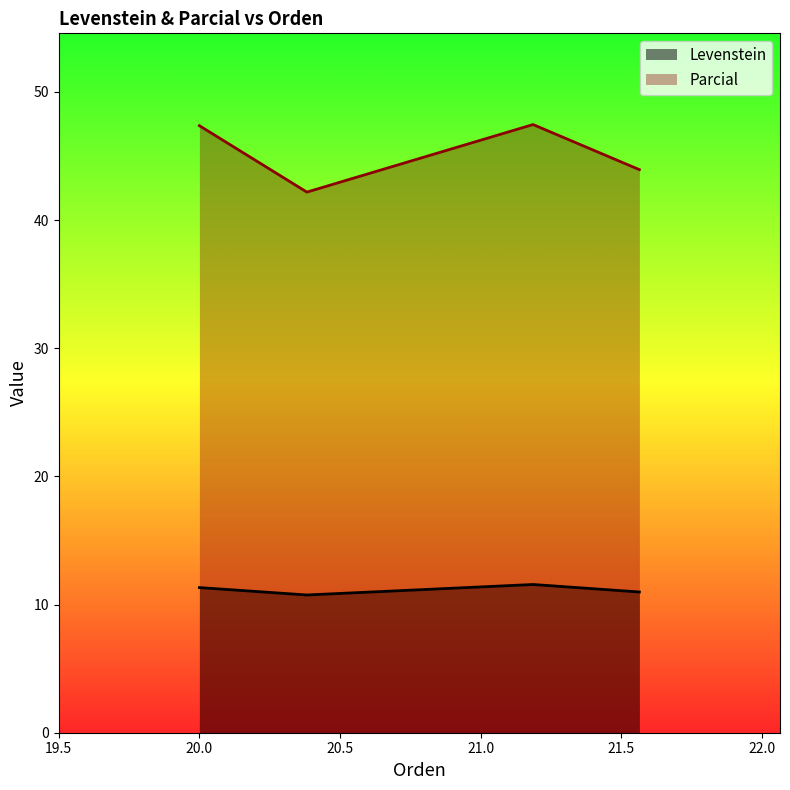

True or false: the data shows 14.6 at Estandar_normalizada.

False